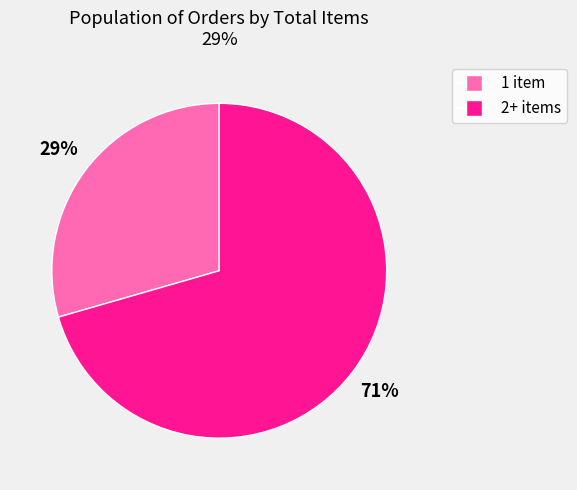

Which has a higher value, 1 item or 2+ items?

2+ items